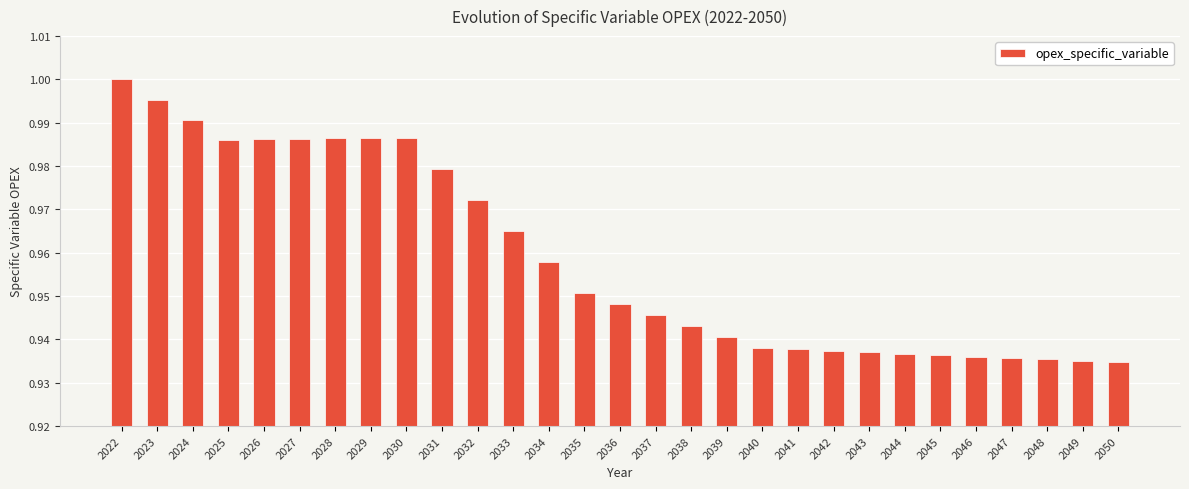

The value at 2027 is 1.0. True or false?

True